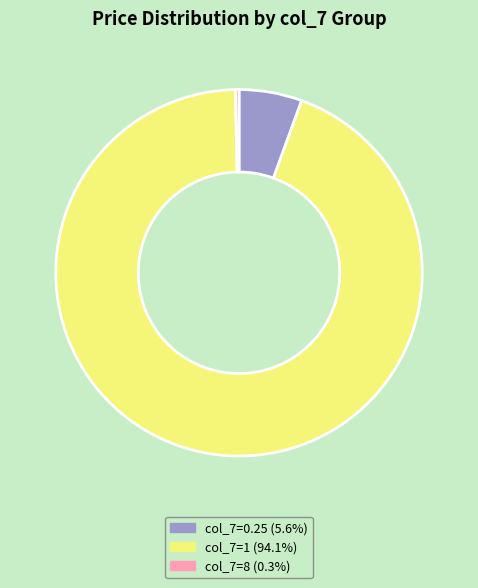

Does any single category account for the majority?

Yes